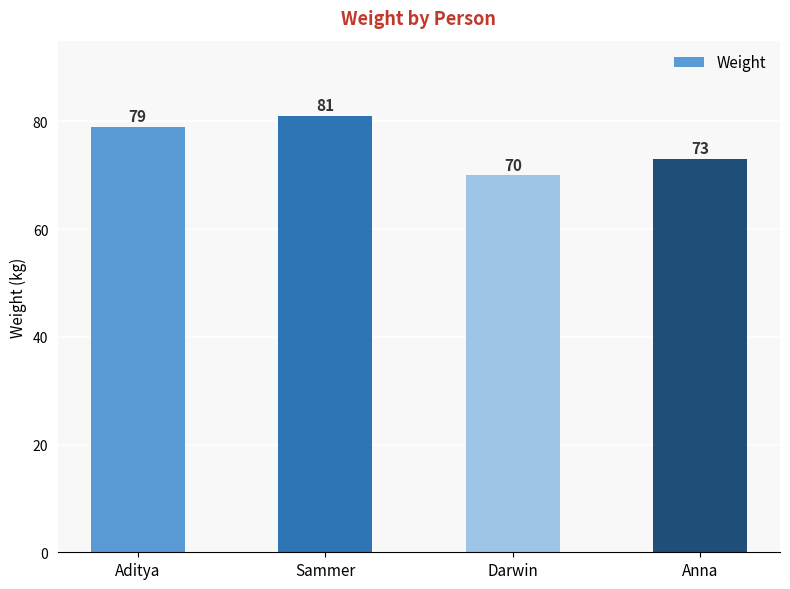

List the labels in order of value, largest first.

Sammer, Aditya, Anna, Darwin